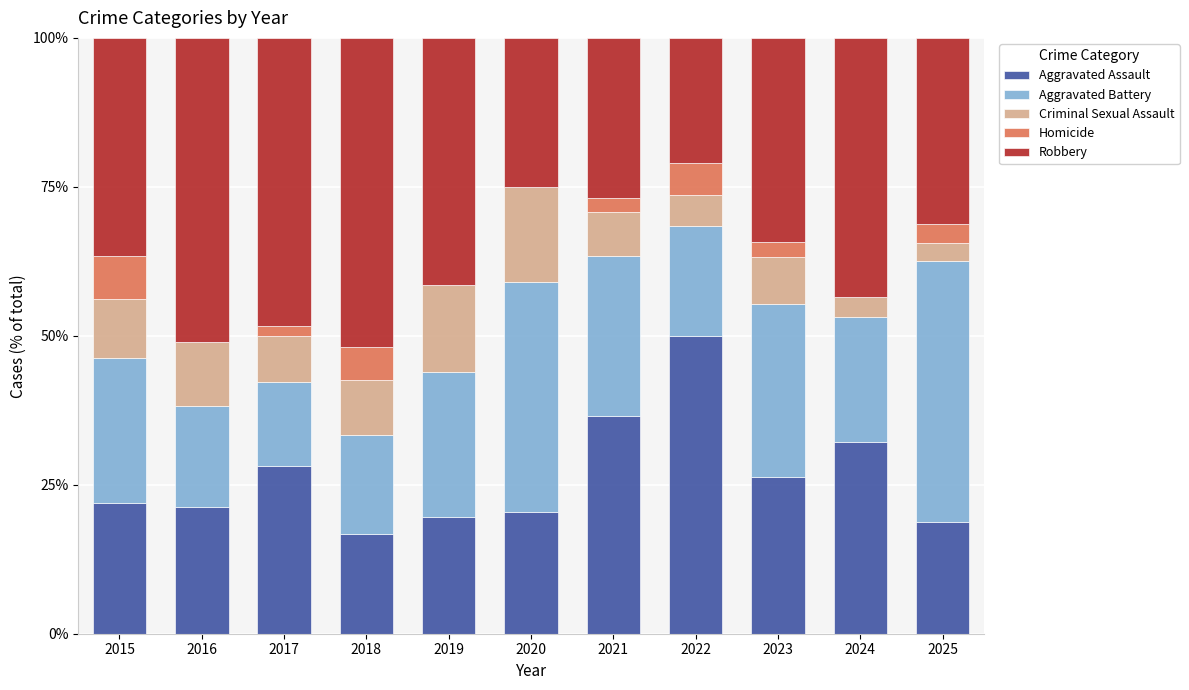

What is the total value across all series at 2021?

100.0